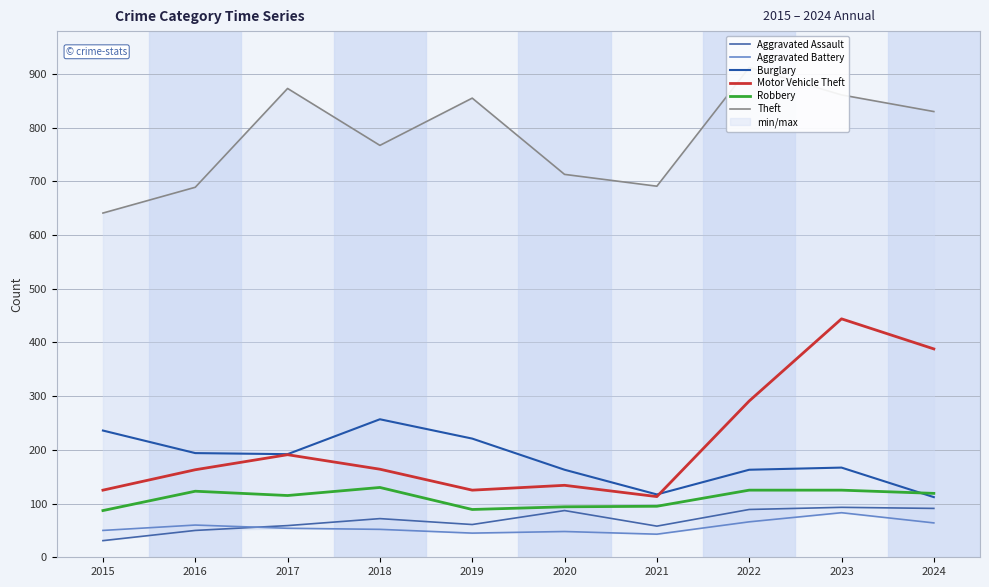

True or false: Robbery and Theft cross at least once.

False